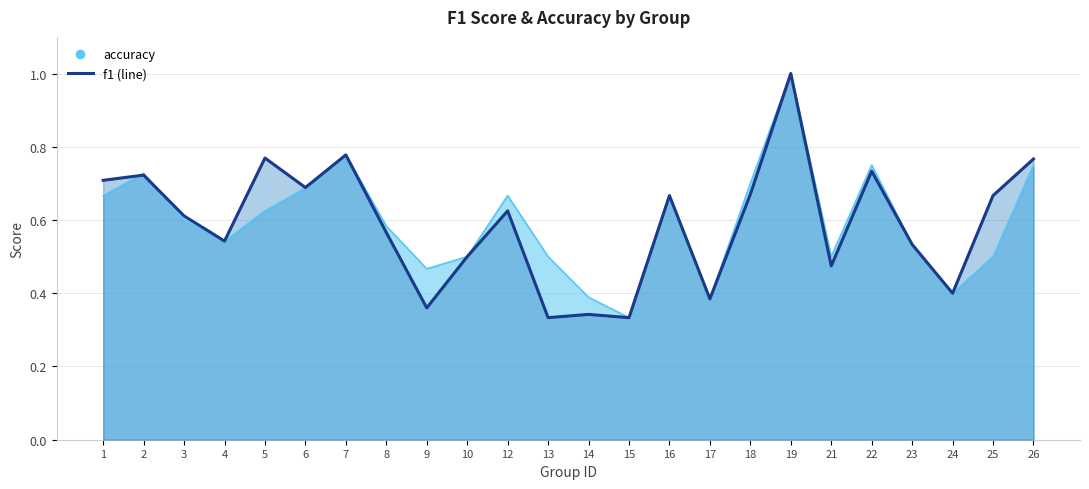

List the labels in order of f1 value, smallest first.

13, 15, 14, 9, 17, 24, 21, 10, 23, 4, 8, 3, 12, 16, 25, 18, 6, 1, 2, 22, 26, 5, 7, 19